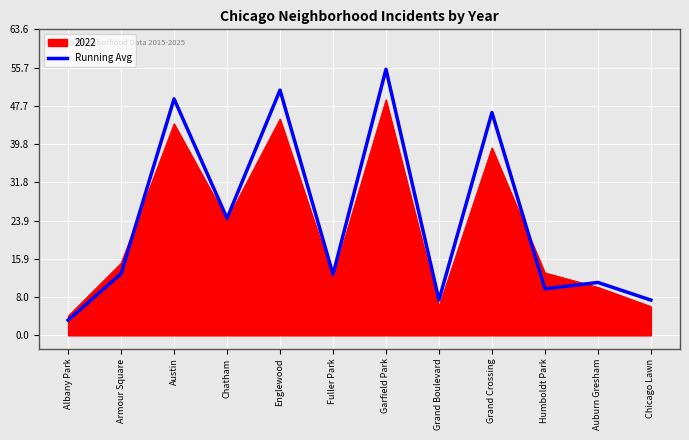

The Running Avg series shows 39.4 at Chatham. True or false?

False